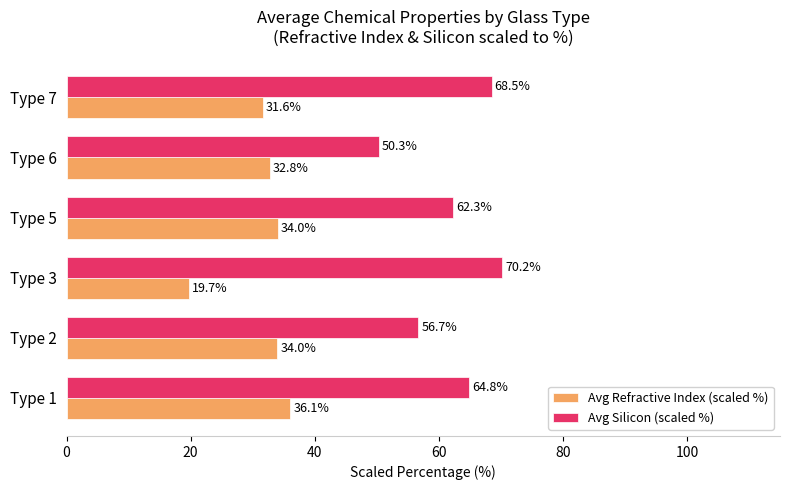

Which series has the largest range (max minus min)?

Avg Silicon (scaled %)